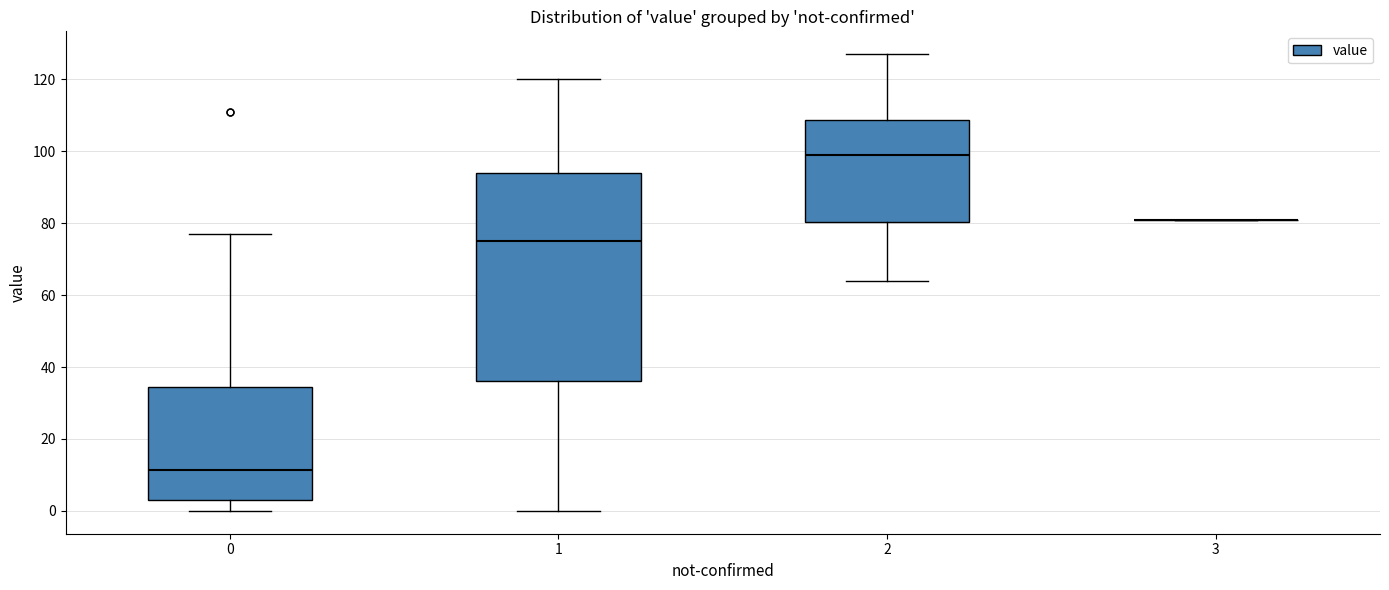

Comparing the boxes themselves (not the whiskers), which one is the tallest?

1